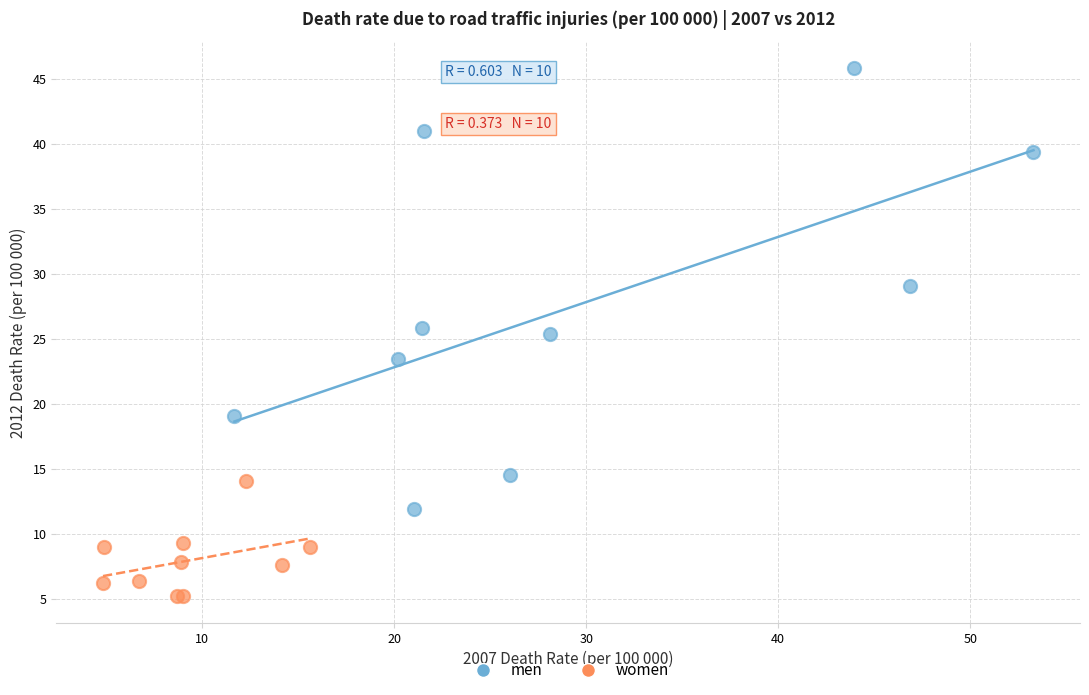

Which series reaches the maximum Y coordinate?

men